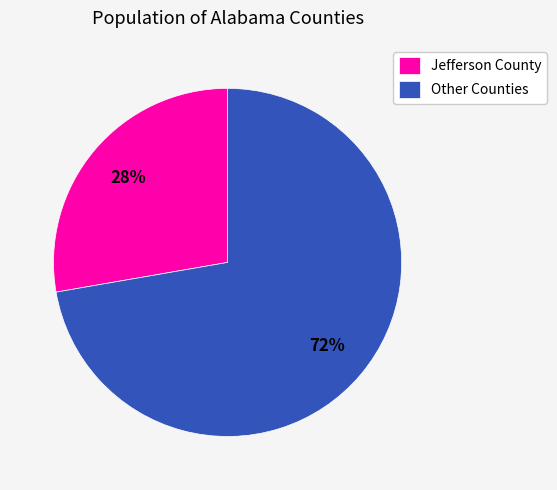

What is the smallest slice in the pie chart?

Jefferson County